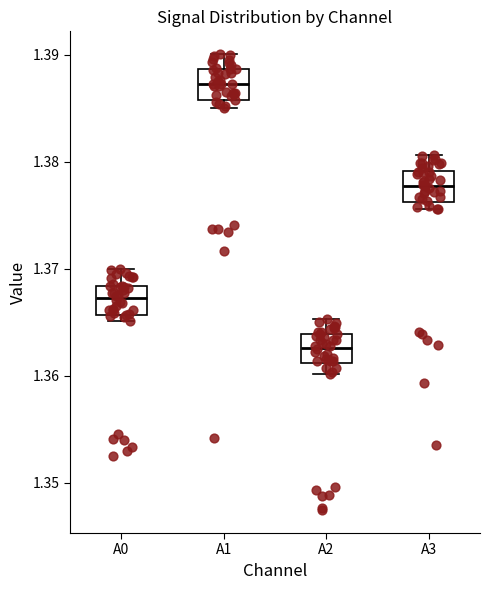

Reading left to right, read every box against the y-axis: the position of its median line, the range the box covers, and the ends of its whiskers. The values are not printed on the chart, so give them approximately, as read against the axis.

A0: median 1.367, box 1.366 to 1.368, whiskers 1.365 to 1.370
A1: median 1.387, box 1.386 to 1.389, whiskers 1.385 to 1.390
A2: median 1.363, box 1.361 to 1.364, whiskers 1.360 to 1.365
A3: median 1.378, box 1.376 to 1.379, whiskers 1.376 (just below the box's lower edge) to 1.381